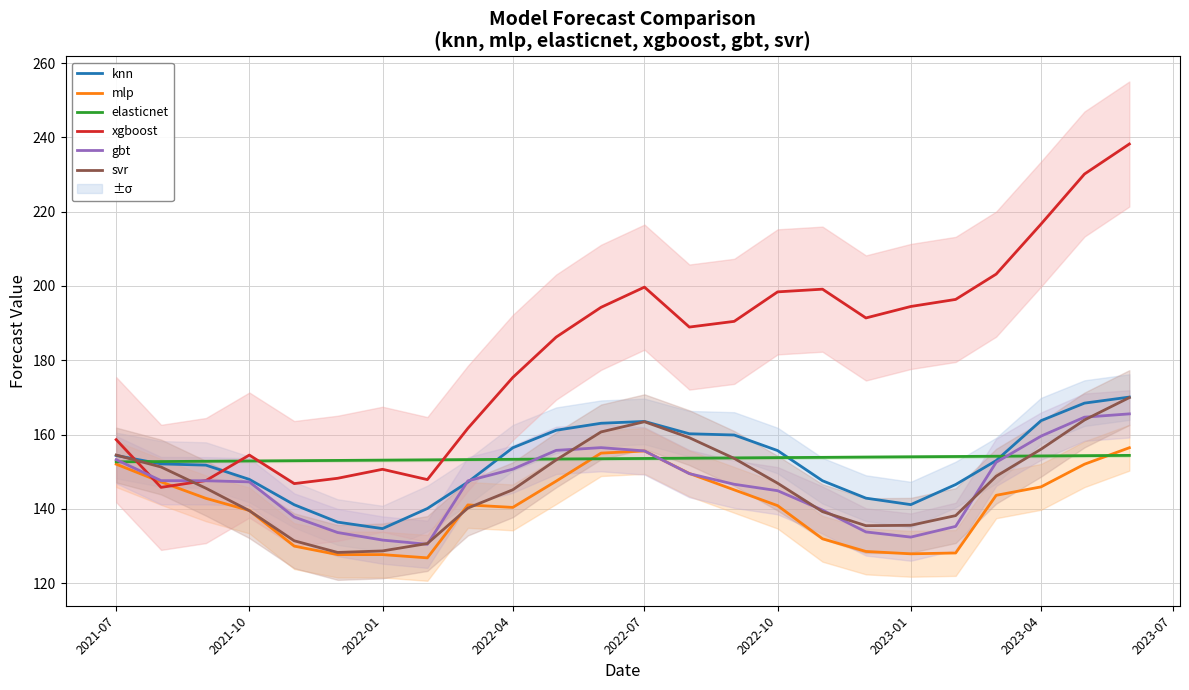

Reading right to left, what are all the values shown in this chart?

knn: 170.1	168.5	163.8	153.0	146.6	141.2	142.9	147.6	155.7	159.9	160.2	163.5	163.1	161.2	156.5	147.2	140.1	134.7	136.4	141.1	147.9	151.8	152.1	154.4
mlp: 156.5	152.0	145.9	143.7	128.1	127.9	128.6	132.0	140.9	145.1	149.5	155.6	155.0	147.5	140.4	141.1	126.8	127.7	127.7	130.0	139.6	142.8	147.3	152.0
elasticnet: 154.4	154.3	154.3	154.2	154.1	154.0	154.0	153.9	153.8	153.7	153.7	153.6	153.5	153.4	153.4	153.3	153.2	153.1	153.1	153.0	152.9	152.8	152.8	152.7
xgboost: 238.2	230.1	216.7	203.2	196.4	194.5	191.4	199.1	198.4	190.5	188.9	199.7	194.3	186.2	175.4	161.7	147.9	150.7	148.2	146.8	154.5	147.6	145.8	158.6
gbt: 165.6	164.7	159.6	152.6	135.3	132.4	133.8	139.7	144.9	146.6	149.5	155.6	156.5	155.8	150.7	147.6	130.5	131.6	133.6	137.8	147.3	147.6	147.6	153.3
svr: 170.0	163.9	156.1	148.8	138.2	135.6	135.5	139.3	146.9	153.6	159.2	163.5	160.7	153.2	145.1	140.2	130.7	128.7	128.3	131.4	139.5	145.6	151.3	154.5